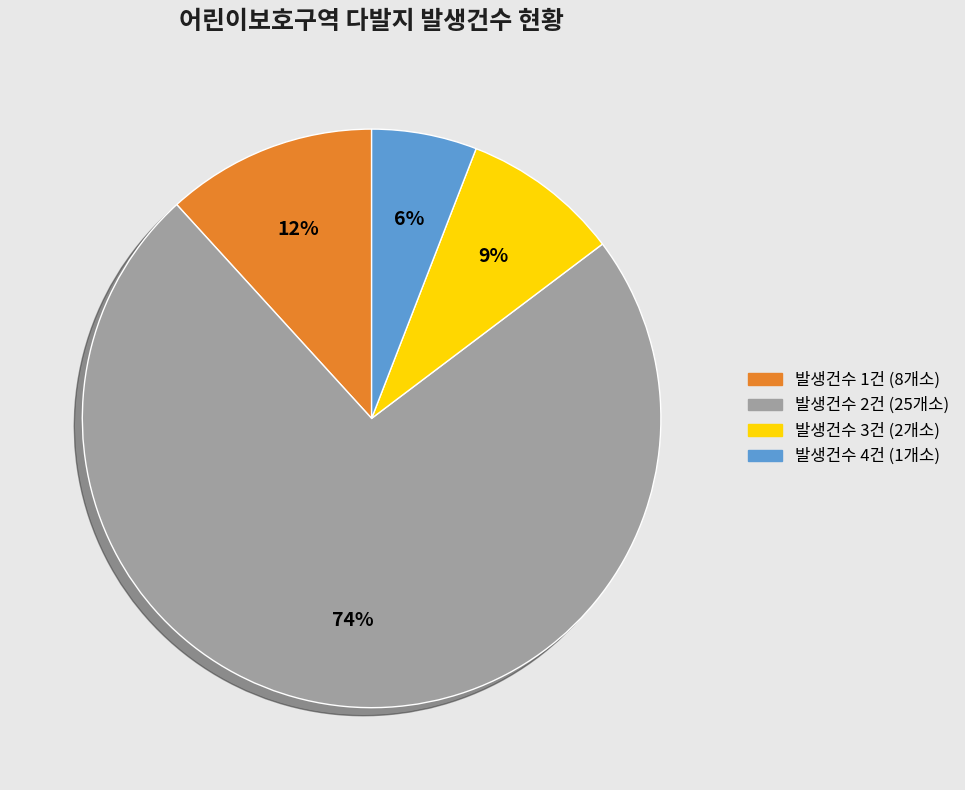

Does any single category account for the majority?

Yes